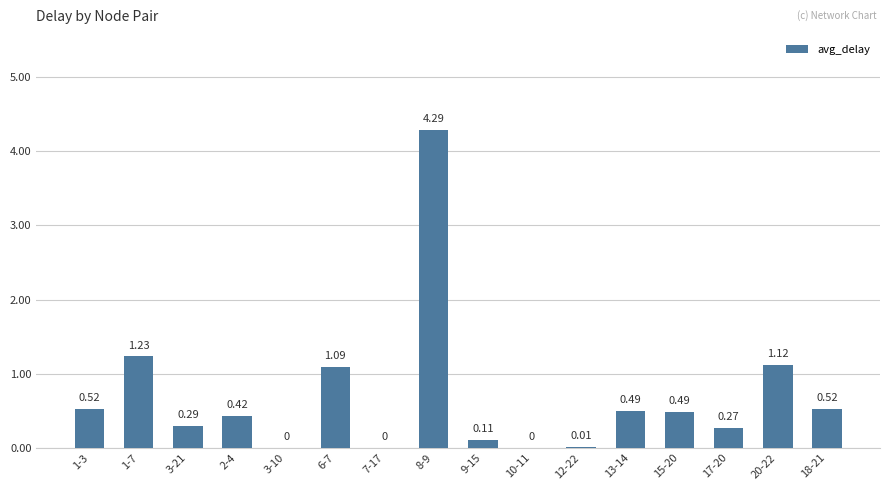

What is the change in value from 2-4 to 6-7?

+0.7